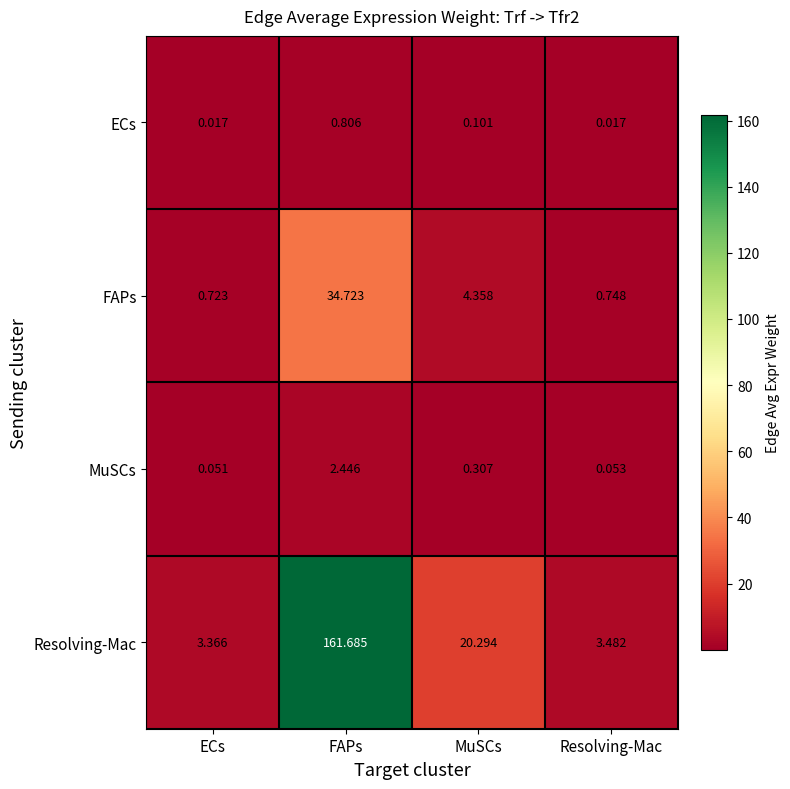

Which label corresponds to the largest value in the chart?

FAPs